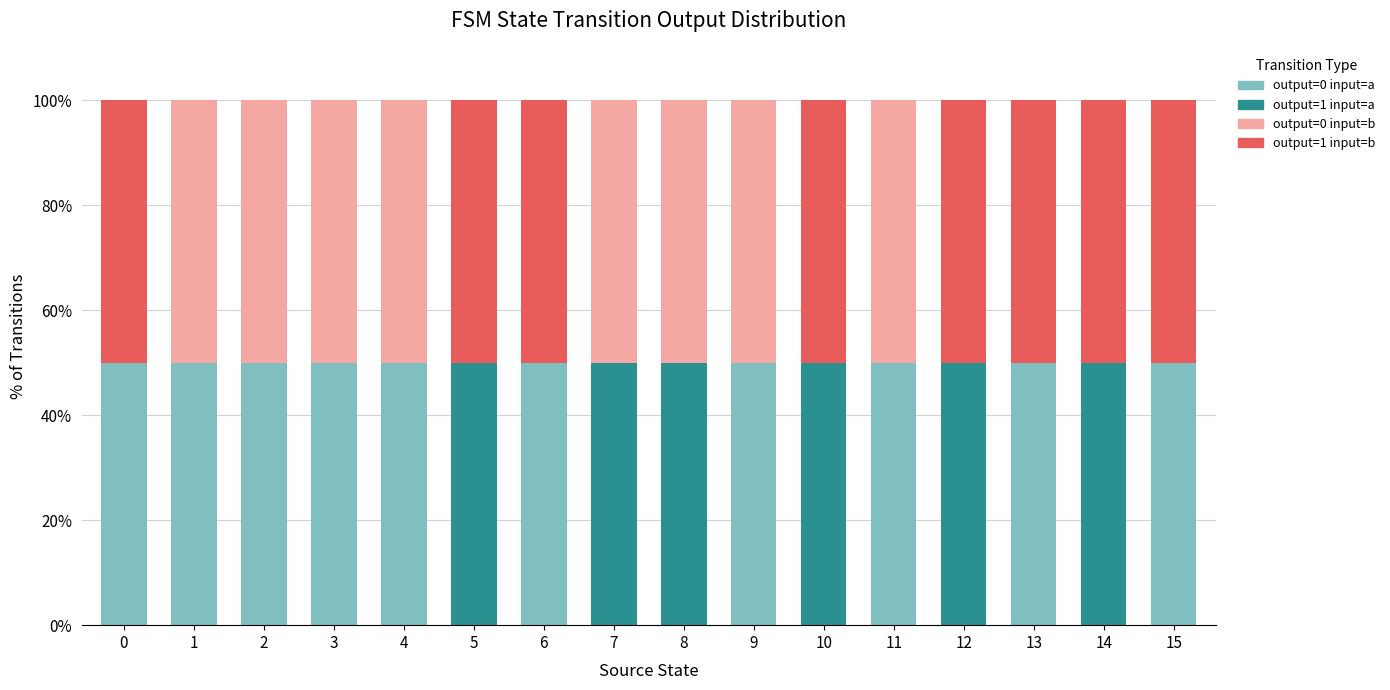

What is the total value across all series at 10?

100